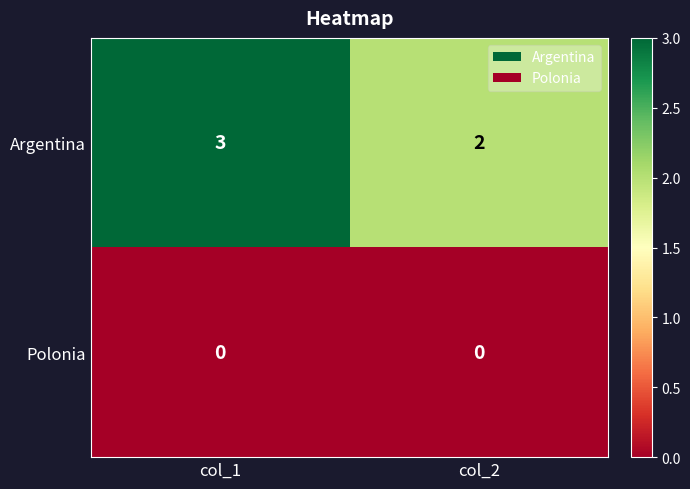

Rank the series by their maximum value, from lowest to highest.

Polonia, Argentina